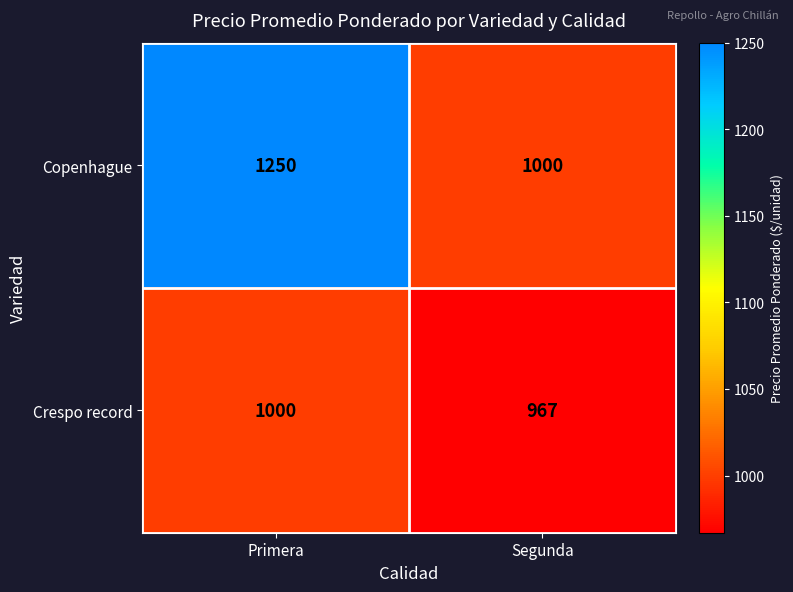

List the series in order of their peak value, highest first.

Copenhague, Crespo record